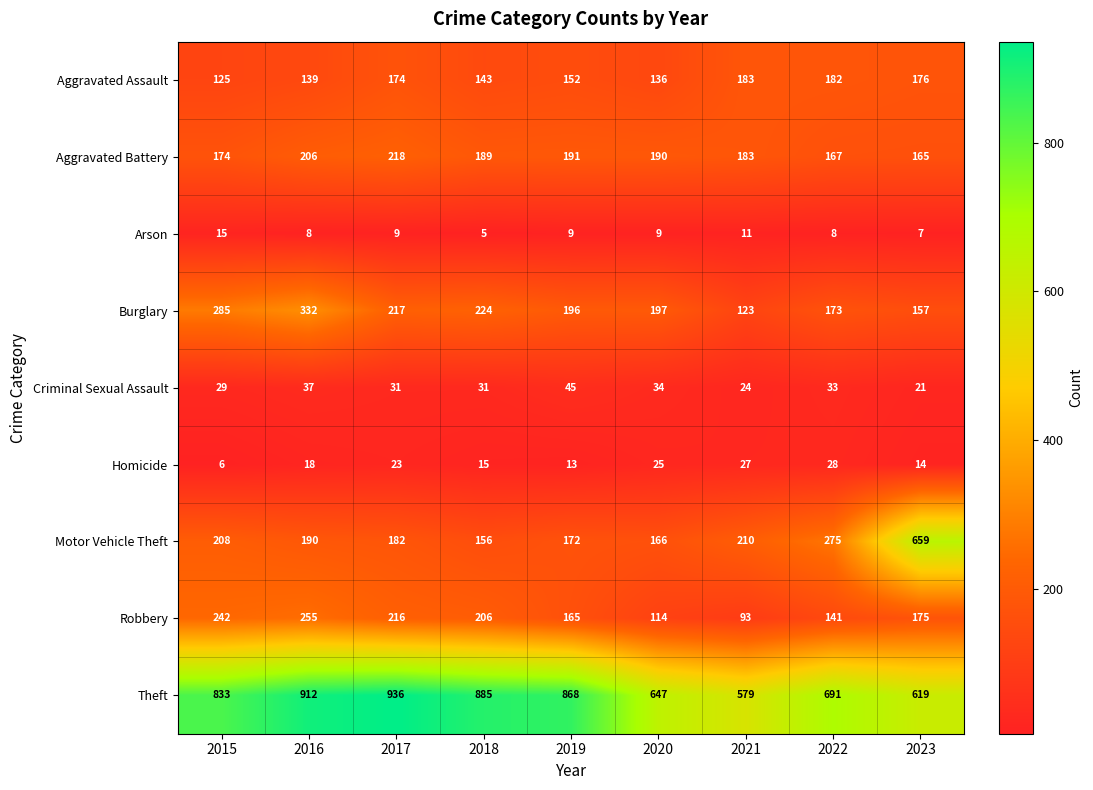

Which series has the widest spread of values?

Motor Vehicle Theft